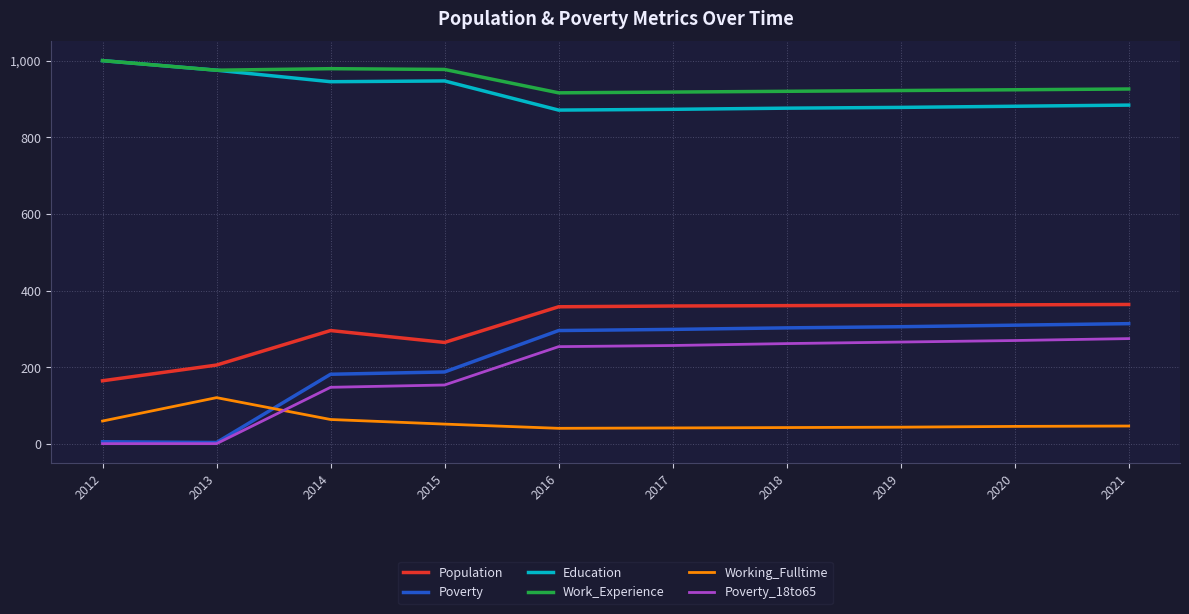

What is the average value of the Education series?

913